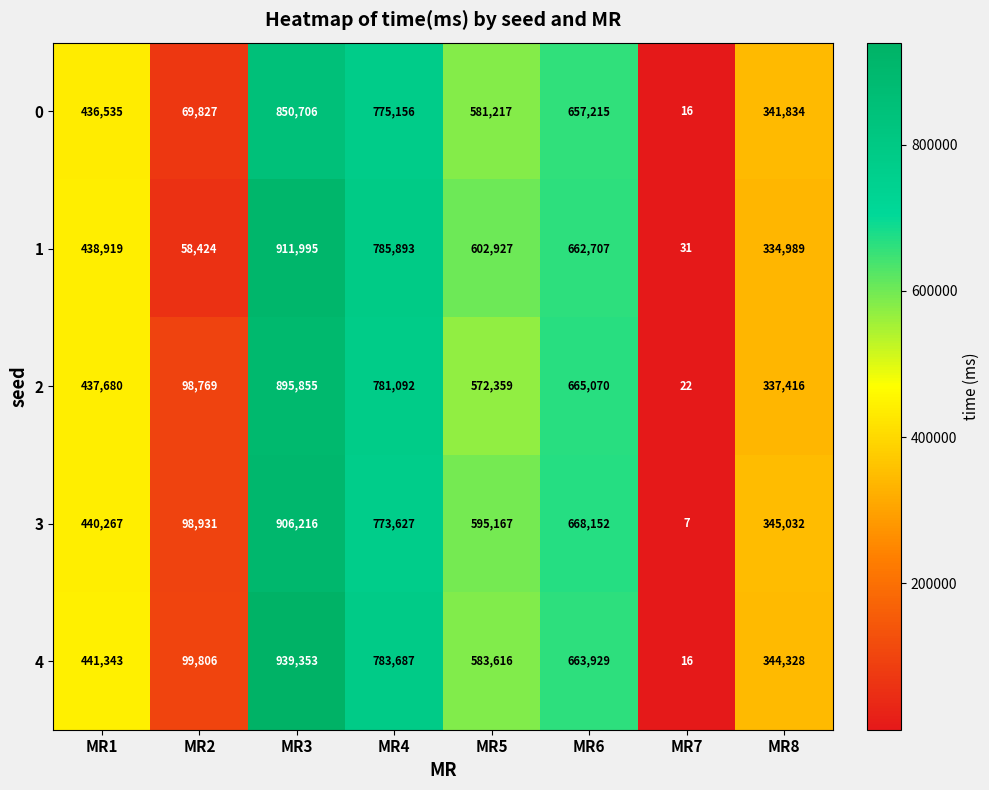

What is the difference between the highest and lowest values at MR6?

10937